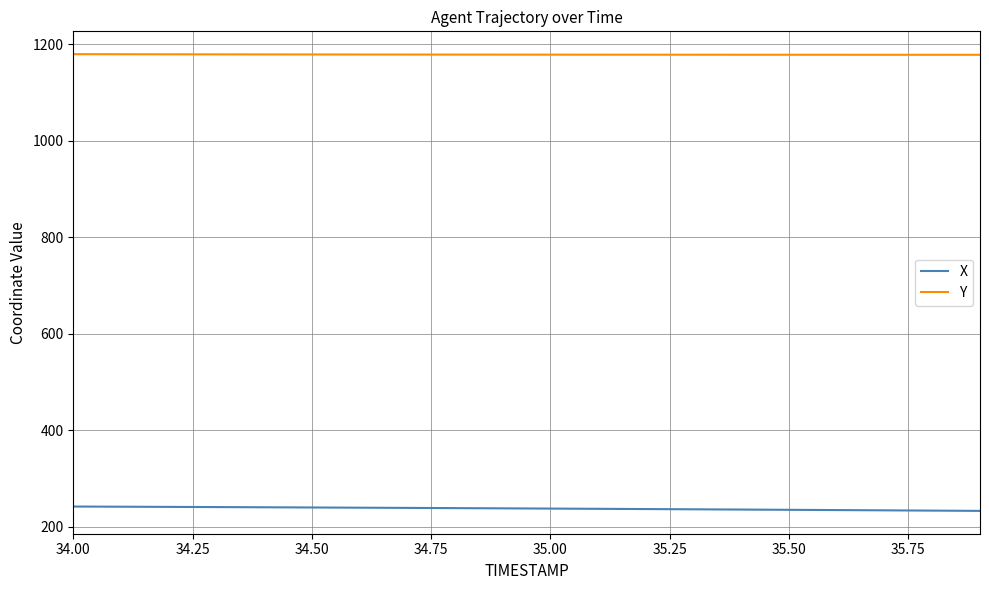

True or false: X and Y intersect in this chart.

False